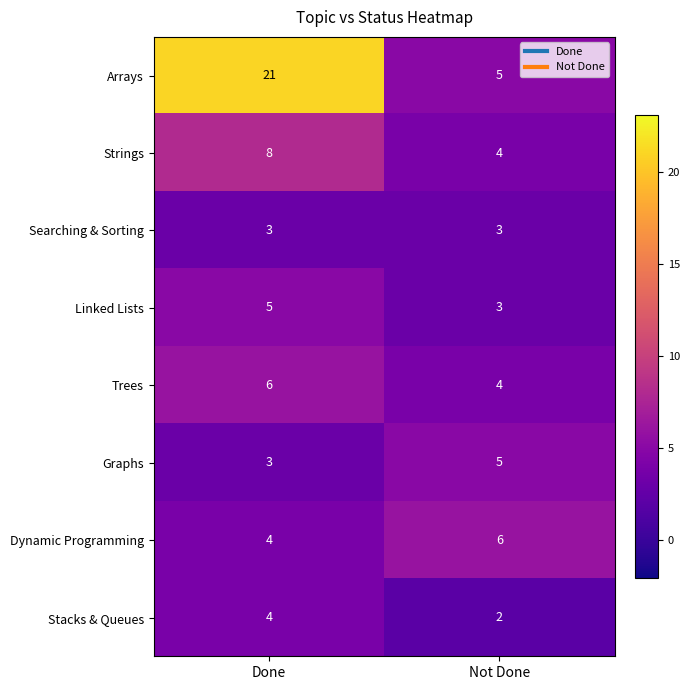

Which series has the largest total across all categories?

Arrays